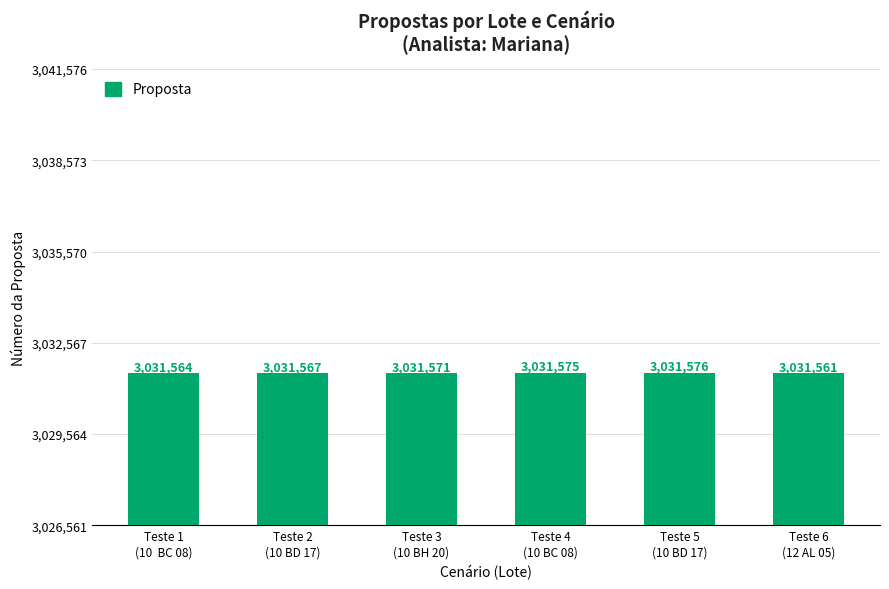

Where is the data nearest to the value 3031568?

Teste 2
(10 BD 17)